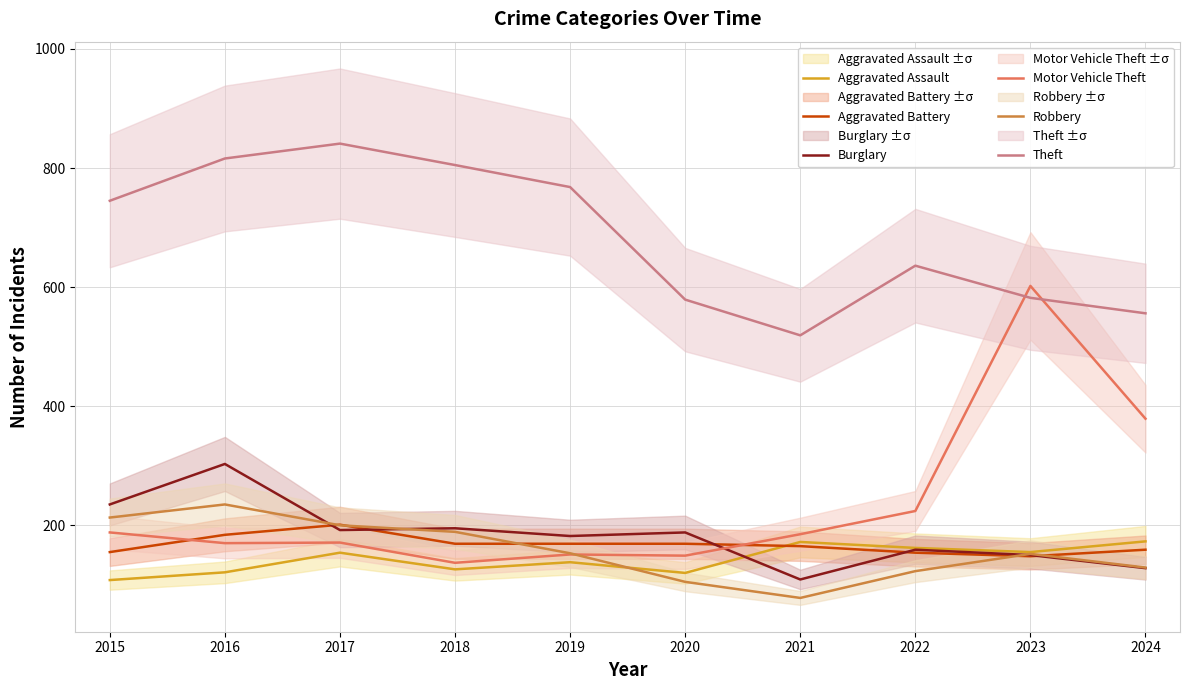

Where is the first local minimum for Aggravated Assault?

2018